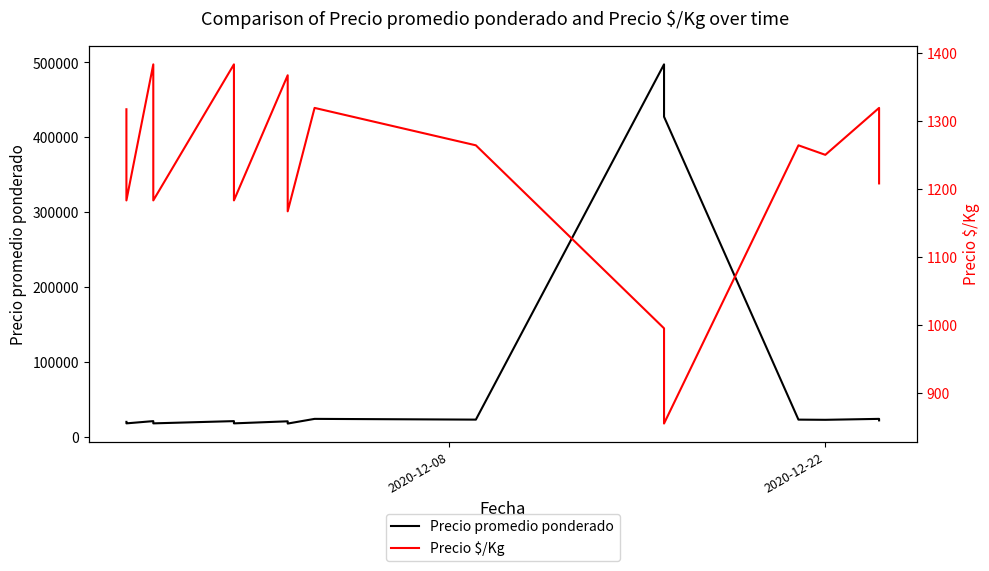

What is the minimum value shown in the chart?

855